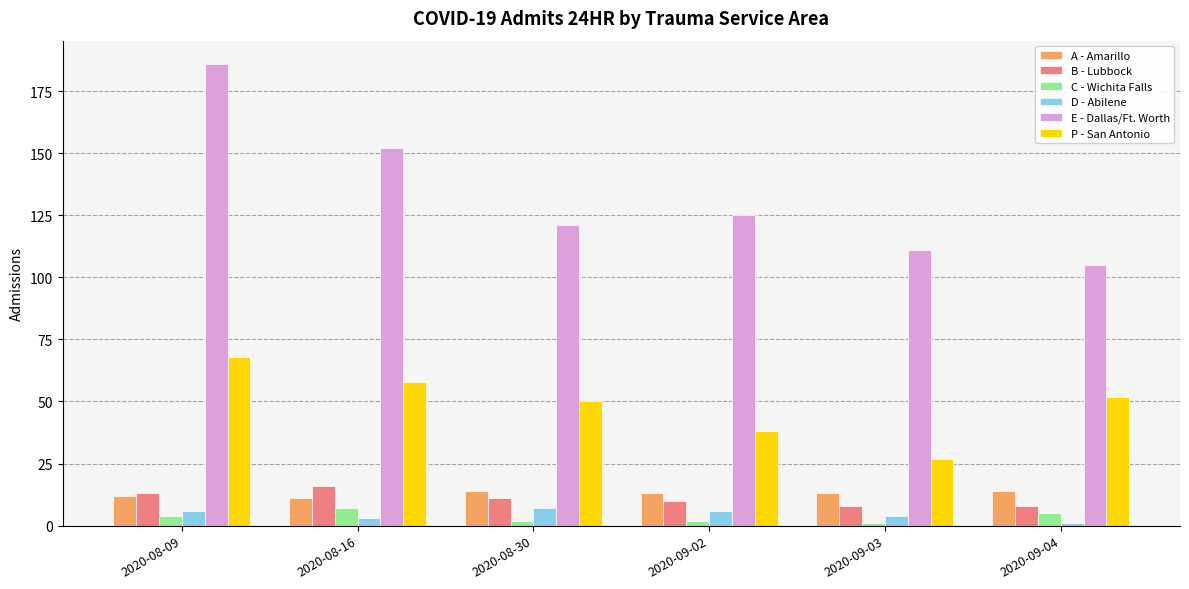

Is it true that P - San Antonio equals 38 at 2020-09-02?

True